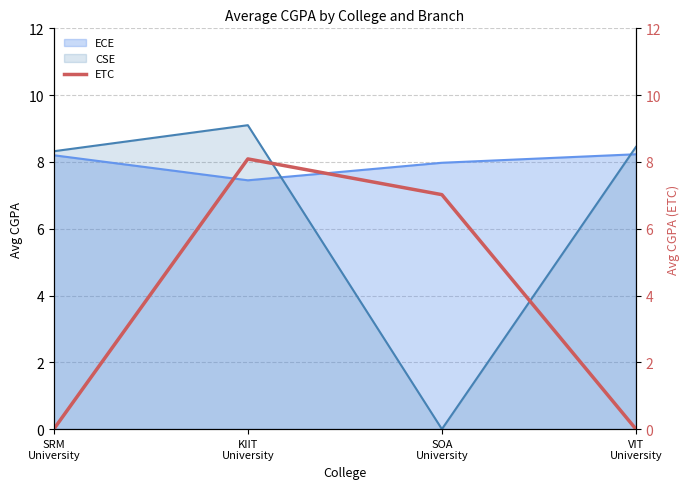

What is the maximum value for CSE?

9.1